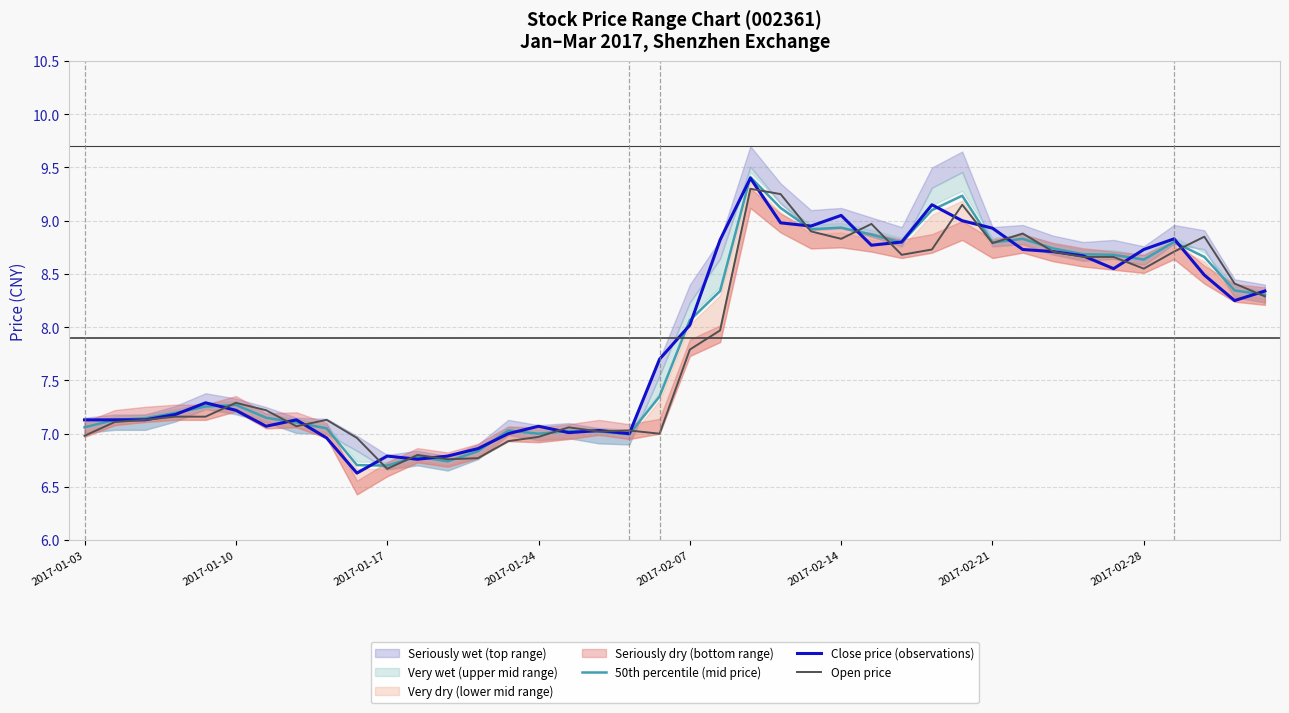

Reading left to right, what are all the values shown in this chart?

50th percentile (mid price): 7.1	7.1	7.1	7.2	7.3	7.3	7.2	7.1	7.0	6.7	6.7	6.8	6.7	6.8	7.0	7.0	7.0	7.0	7.0	7.3	8.1	8.3	9.4	9.1	8.9	8.9	8.9	8.8	9.1	9.2	8.8	8.8	8.7	8.7	8.7	8.6	8.8	8.7	8.3	8.3
Close price (observations): 7.1	7.1	7.1	7.2	7.3	7.2	7.1	7.1	7.0	6.6	6.8	6.8	6.8	6.9	7.0	7.1	7.0	7.0	7.0	7.7	8.0	8.8	9.4	9.0	8.9	9.1	8.8	8.8	9.2	9.0	8.9	8.7	8.7	8.7	8.6	8.7	8.8	8.5	8.2	8.3
Open price: 7.0	7.1	7.1	7.2	7.2	7.3	7.2	7.1	7.1	7.0	6.7	6.8	6.8	6.8	6.9	7.0	7.1	7.0	7.0	7.0	7.8	8.0	9.3	9.2	8.9	8.8	9.0	8.7	8.7	9.2	8.8	8.9	8.7	8.7	8.7	8.6	8.7	8.8	8.4	8.3